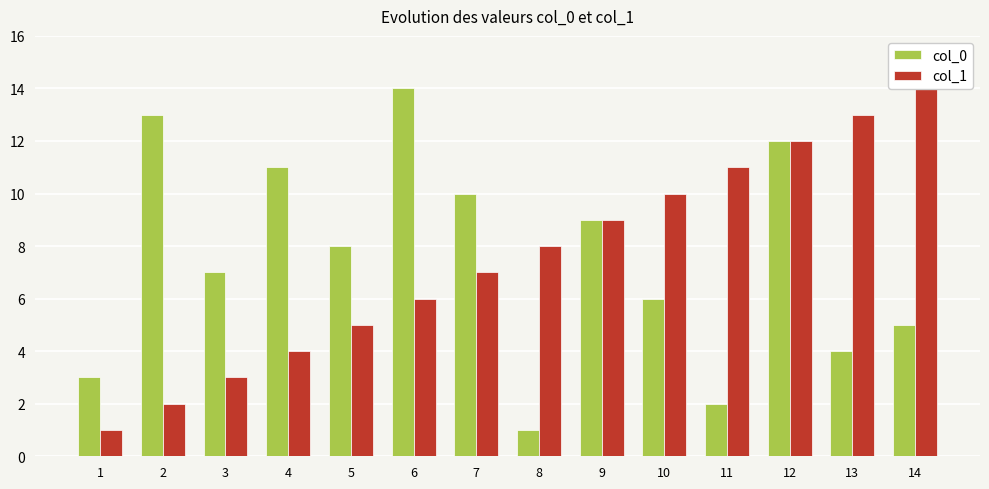

Reading right to left, extract all data points from this chart.

col_0: 5	4	12	2	6	9	1	10	14	8	11	7	13	3
col_1: 14	13	12	11	10	9	8	7	6	5	4	3	2	1